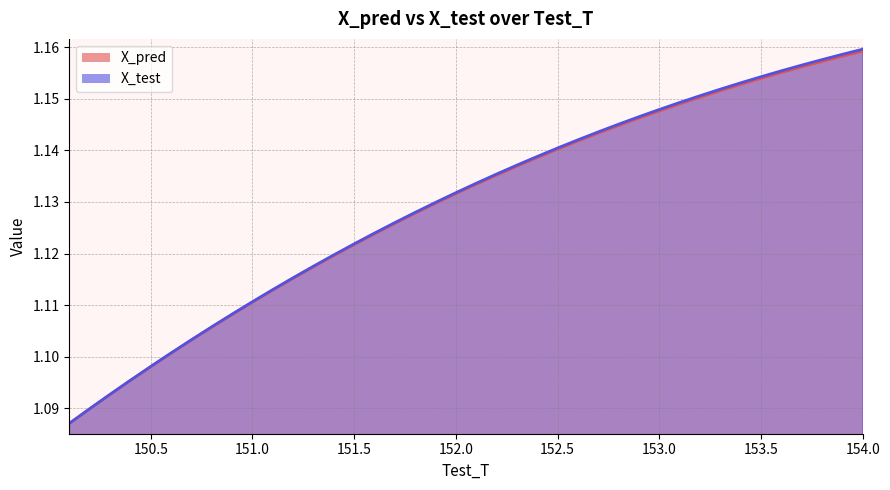

Which has a higher value, 154.0 or 151.0?

154.0